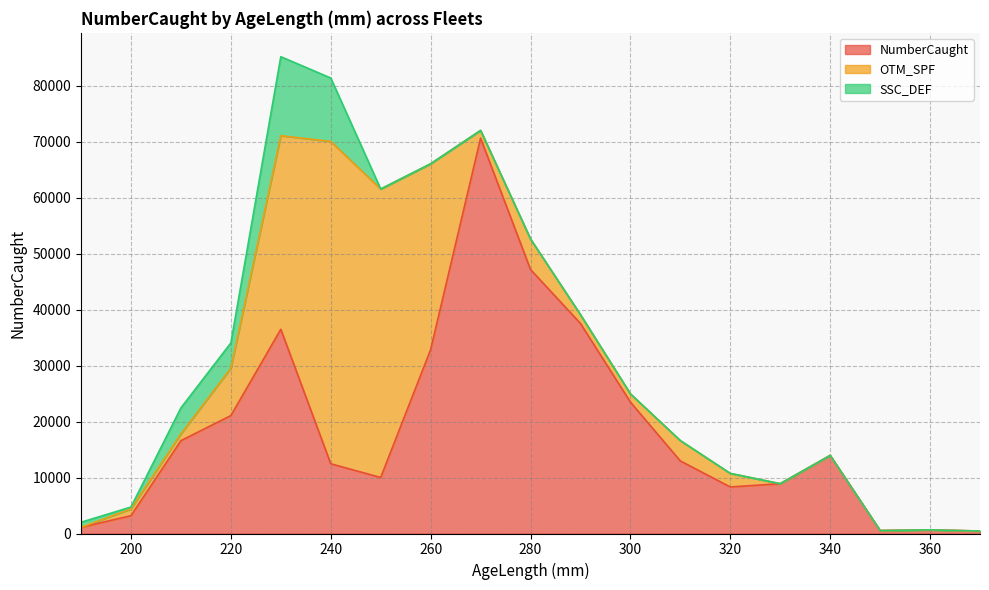

Is the value of SSC_DEF at 240 greater than the value of OTM_SPF at 220?

Yes